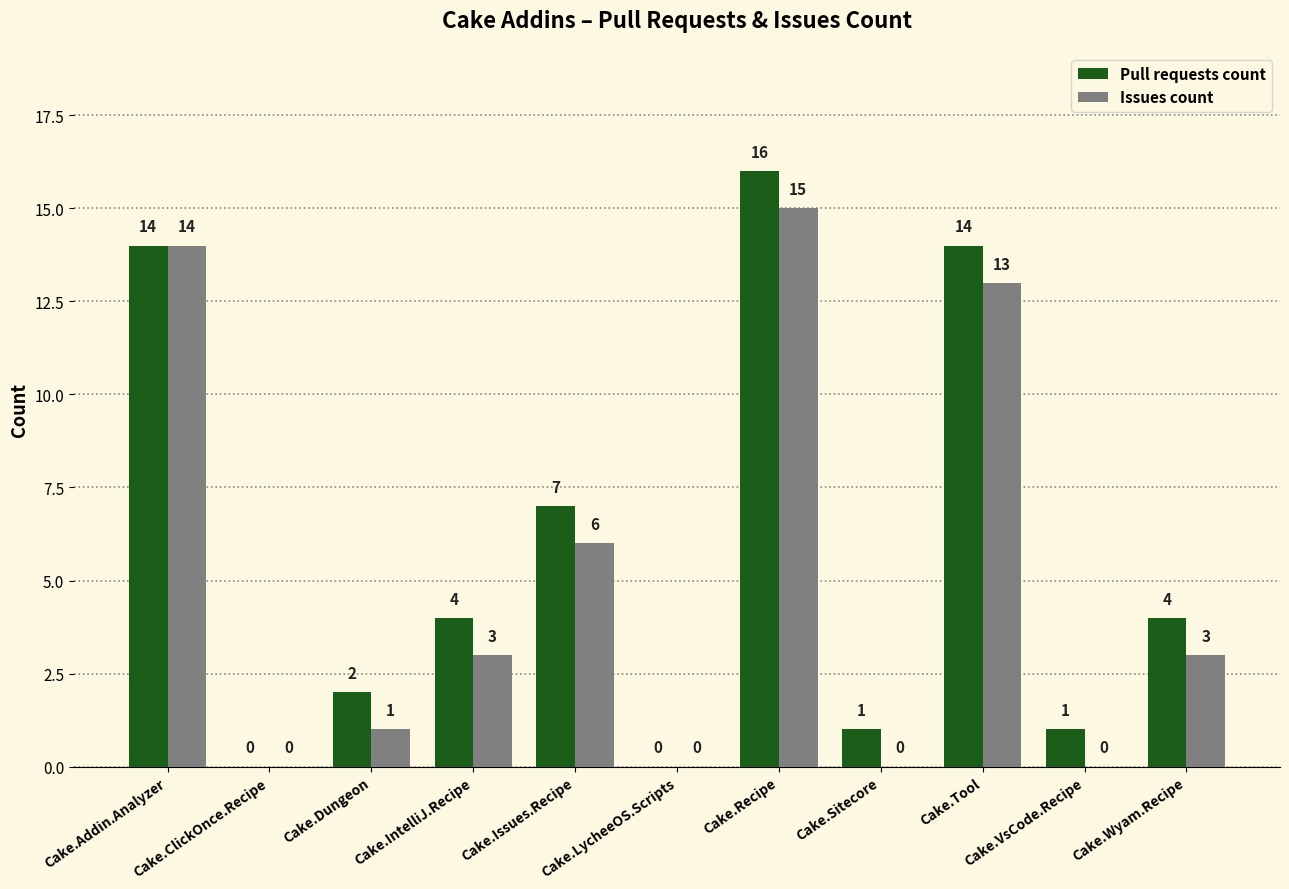

What are all the series names shown in the legend?

Pull requests count, Issues count